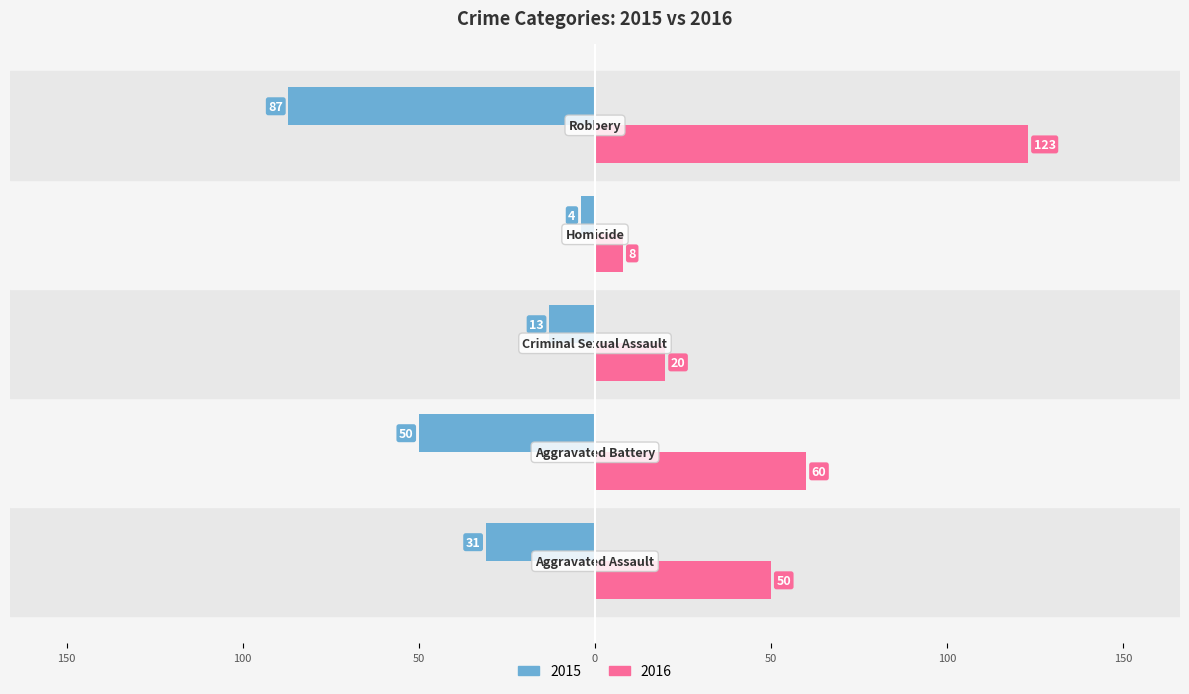

What are all the series names shown in the legend?

2015, 2016